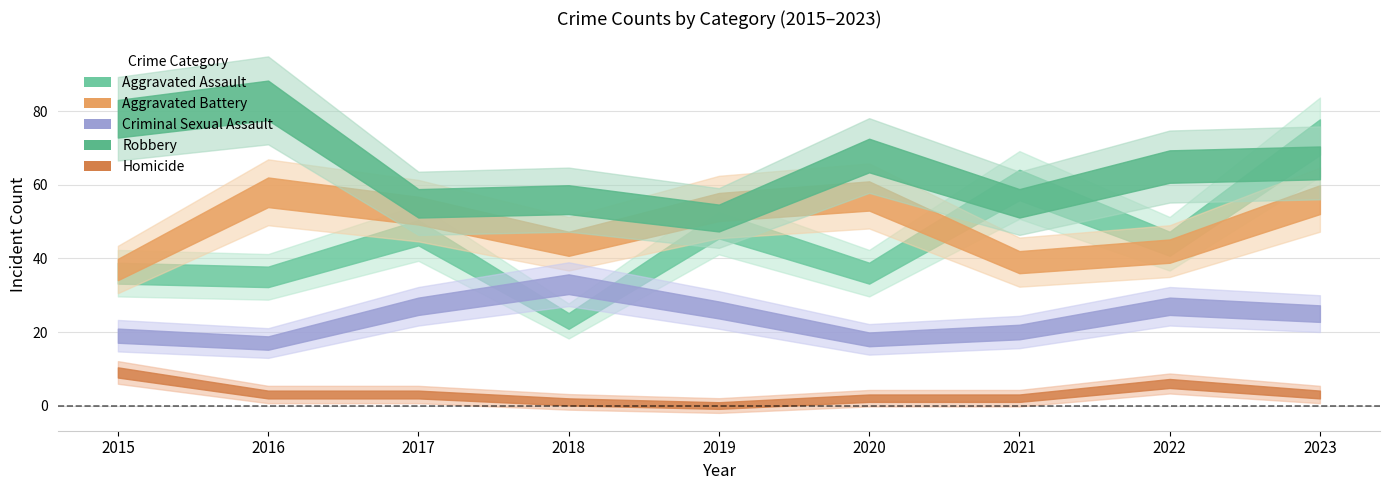

True or false: Aggravated Battery has more than 0 interior local peaks.

True